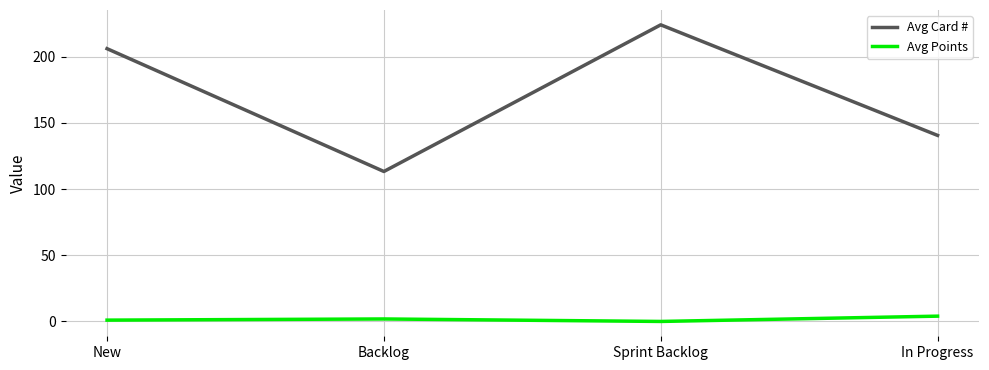

The value of Avg Card # at Sprint Backlog is 224.0. True or false?

True